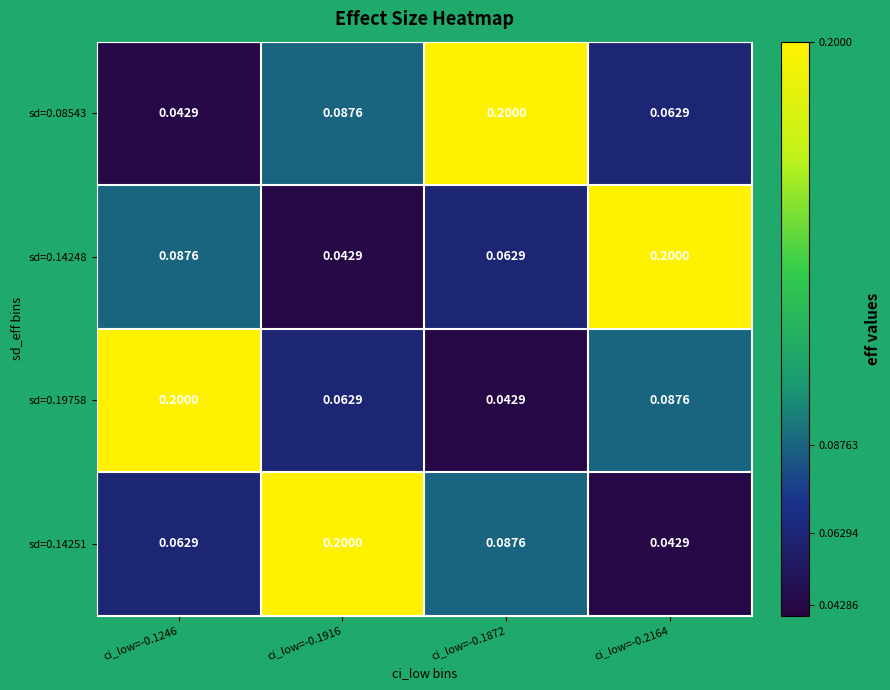

Is the value of sd=0.19758 at ci_low=-0.2164 greater than the value of sd=0.14248 at ci_low=-0.1872?

Yes